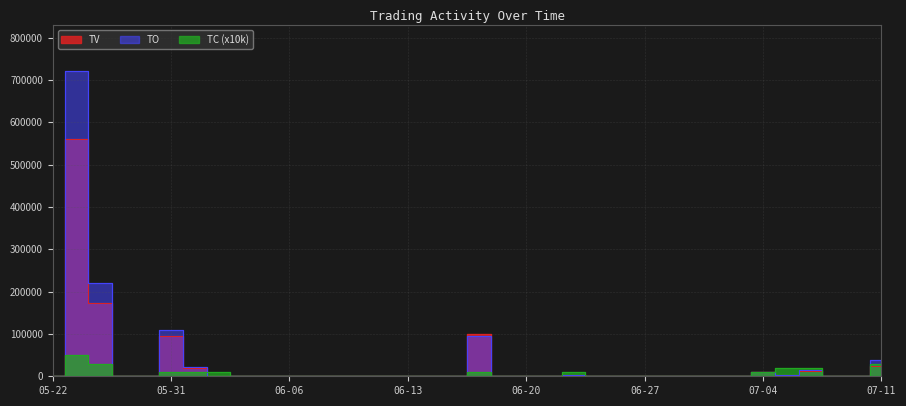

How many series are shown in this chart?

3